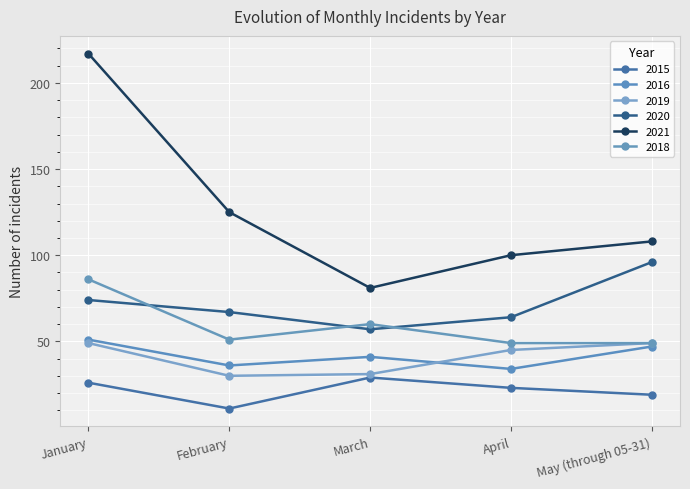

What is the total value across all series at April?

315